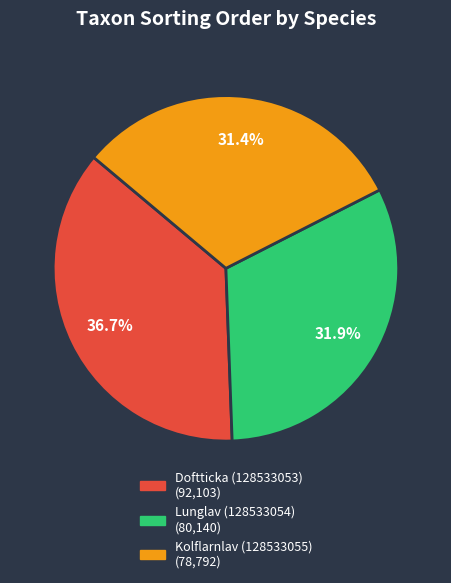

Which has a higher value, Kolflarnlav (128533055) or Lunglav (128533054)?

Lunglav (128533054)